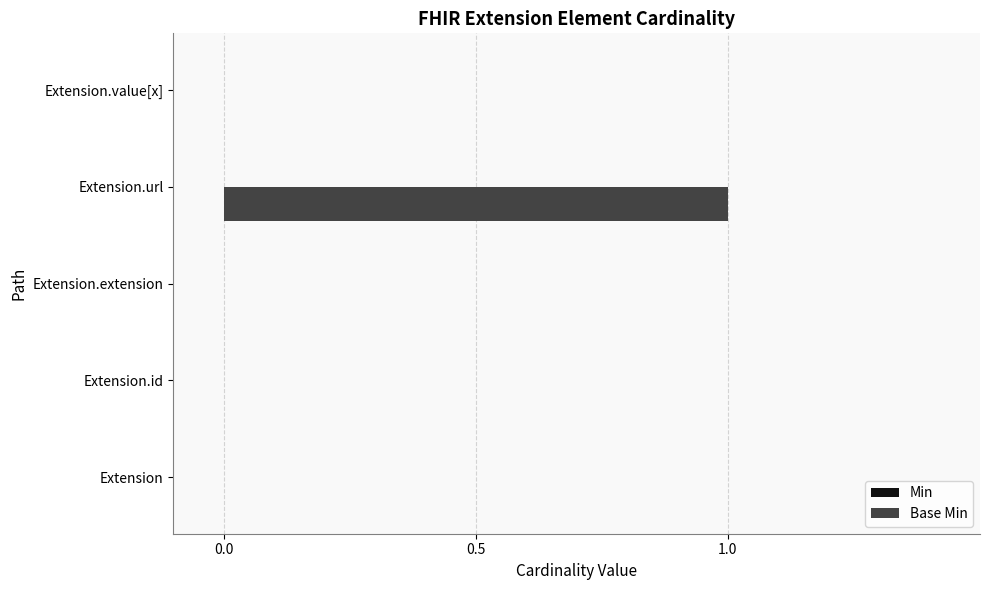

At which category does the chart reach its peak across all series?

Extension.url